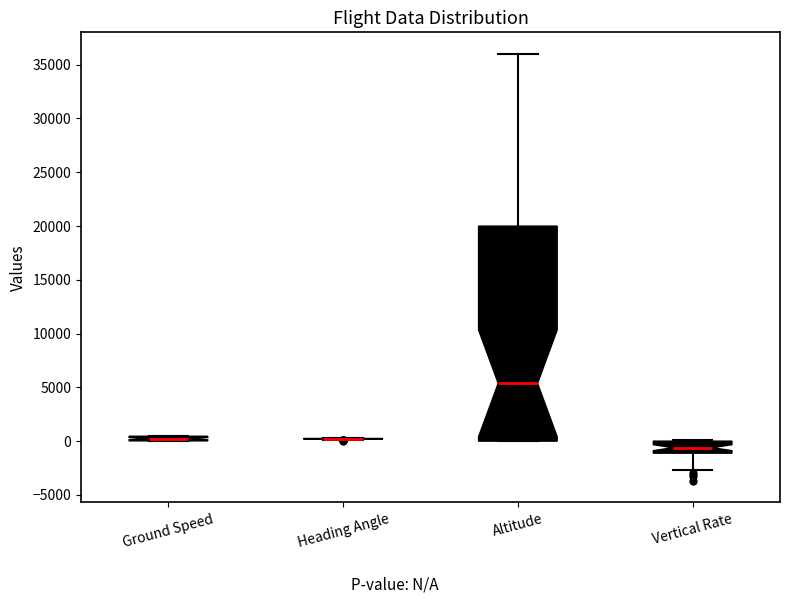

Where is the lower edge of the box for Vertical Rate on the y-axis? The values are not printed on the chart, so give them approximately, as read against the axis.

-1000